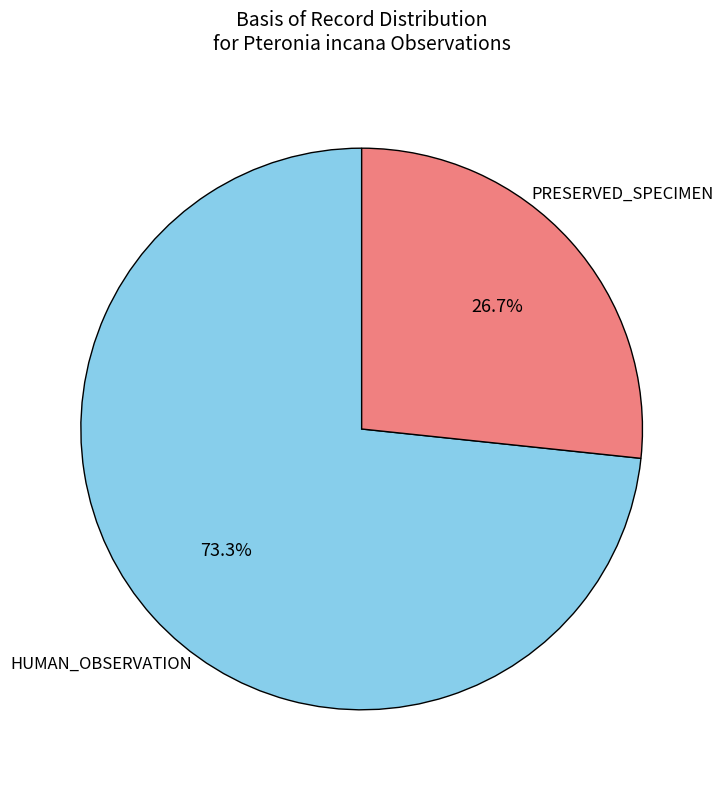

Does any single category account for the majority?

Yes